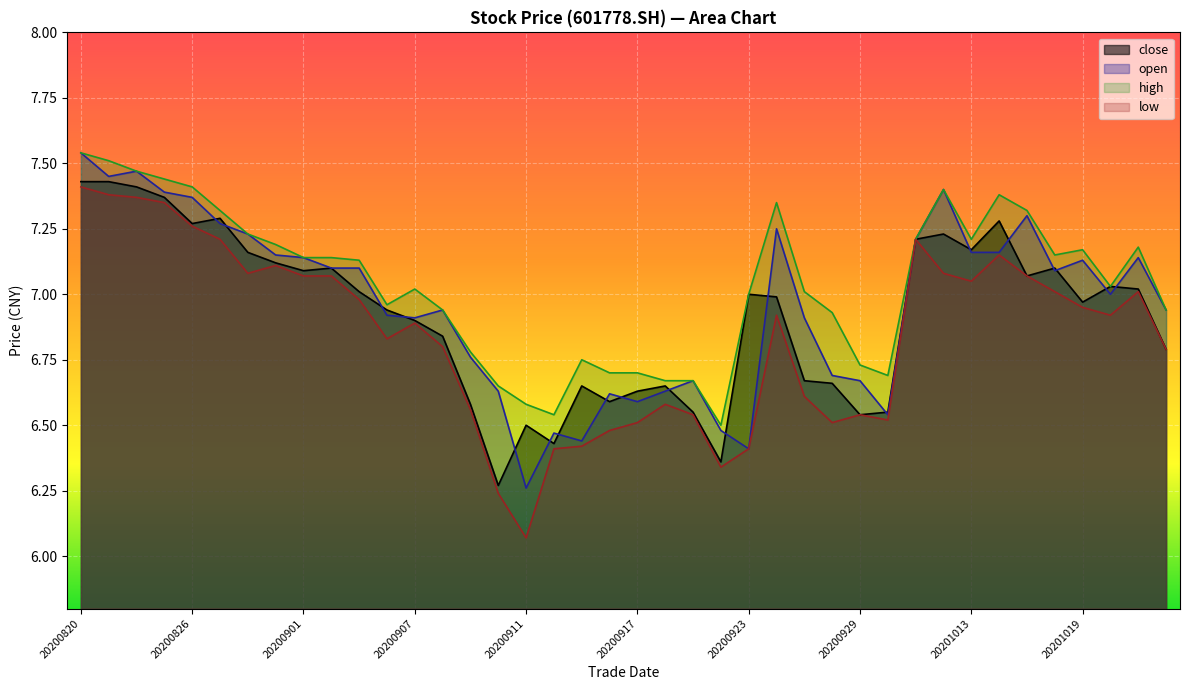

The value of high at 20200827 is 7.3. True or false?

True